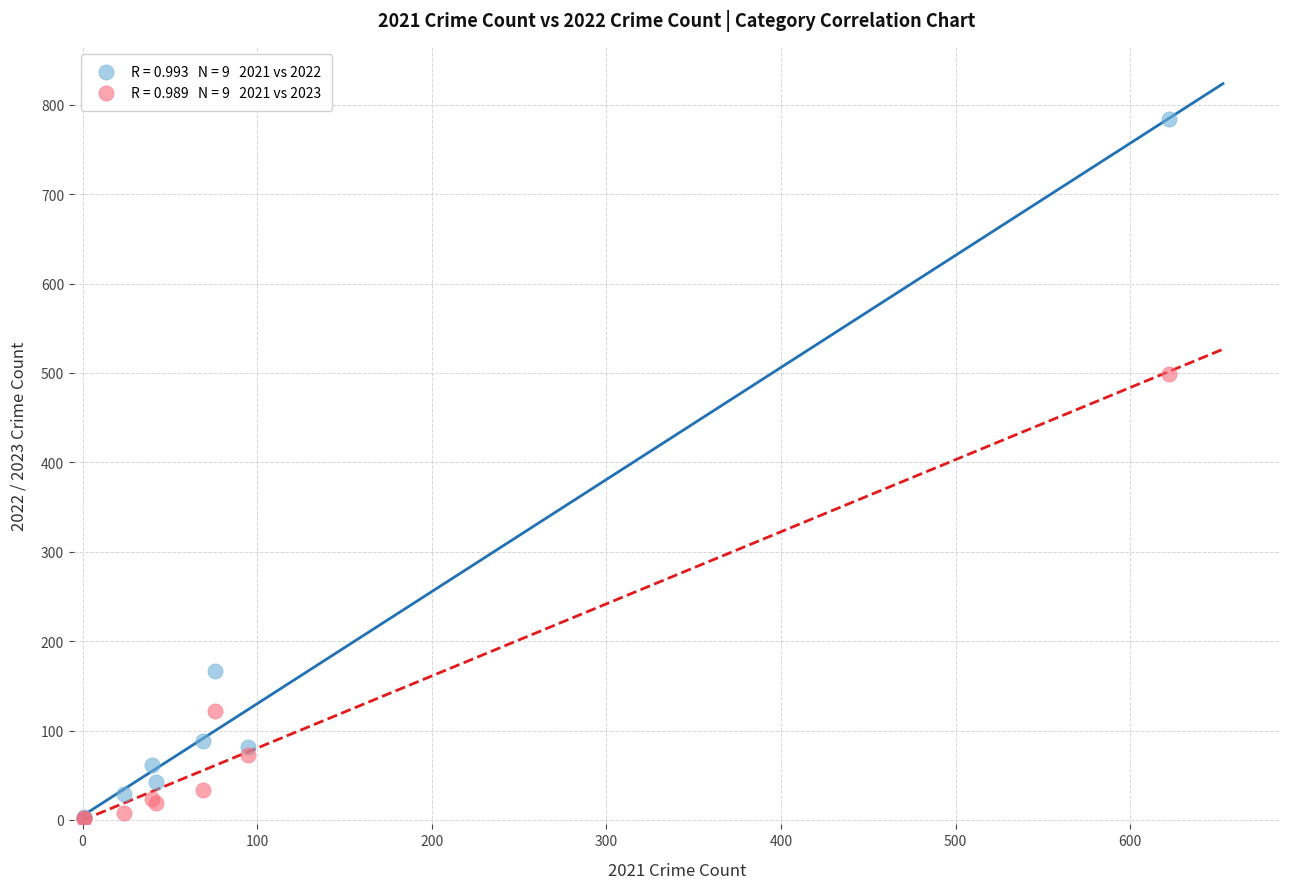

Across all series, what Y value is closest to 392?

499